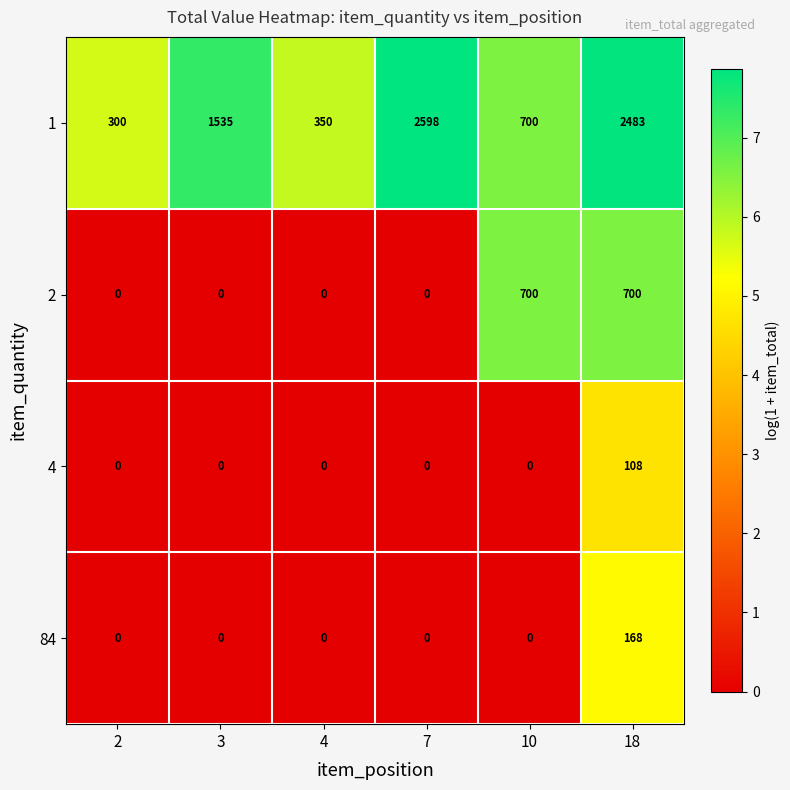

Reading left to right, what are all the values shown in this chart?

1: 2=300	3=1535	4=350	7=2598	10=700	18=2483
2: 2=0	3=0	4=0	7=0	10=700	18=700
4: 2=0	3=0	4=0	7=0	10=0	18=108
84: 2=0	3=0	4=0	7=0	10=0	18=168